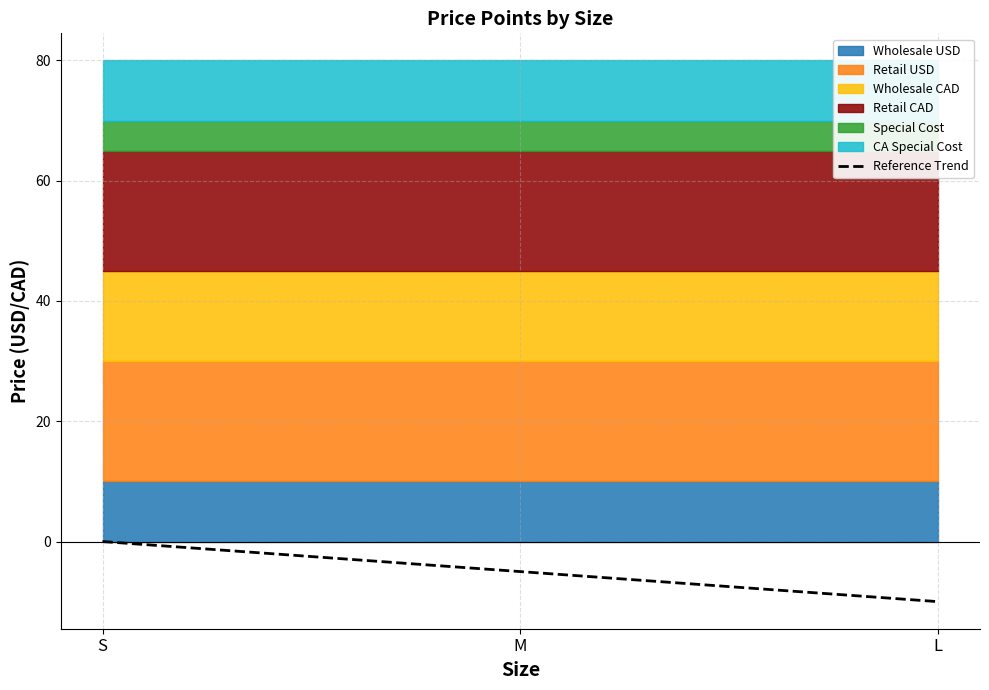

List the labels in order of value, smallest first.

L, M, S